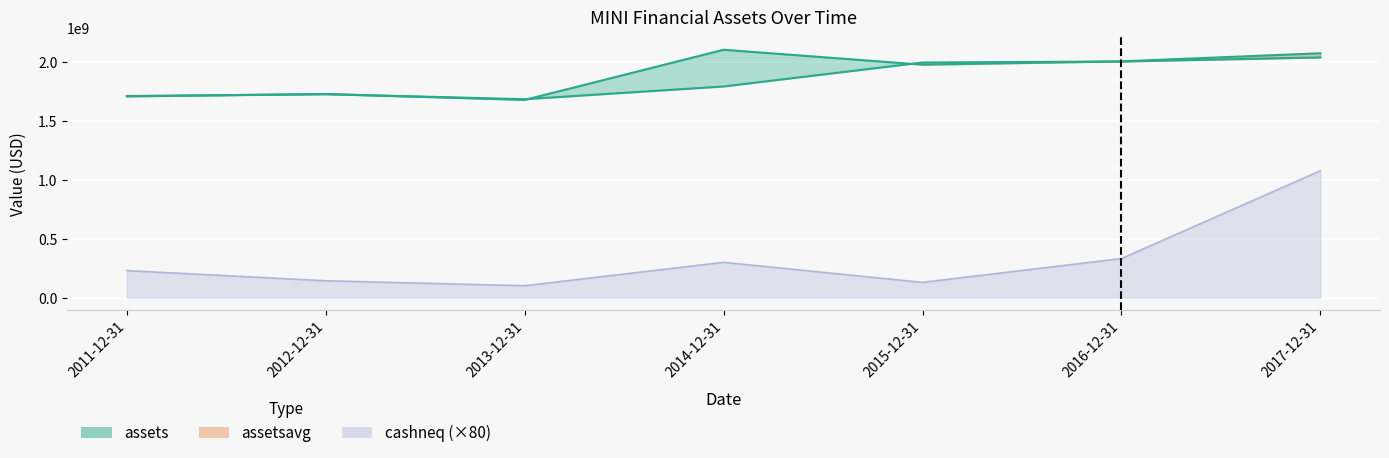

What is the difference between the highest and lowest values at 2012-12-31?

1585160000